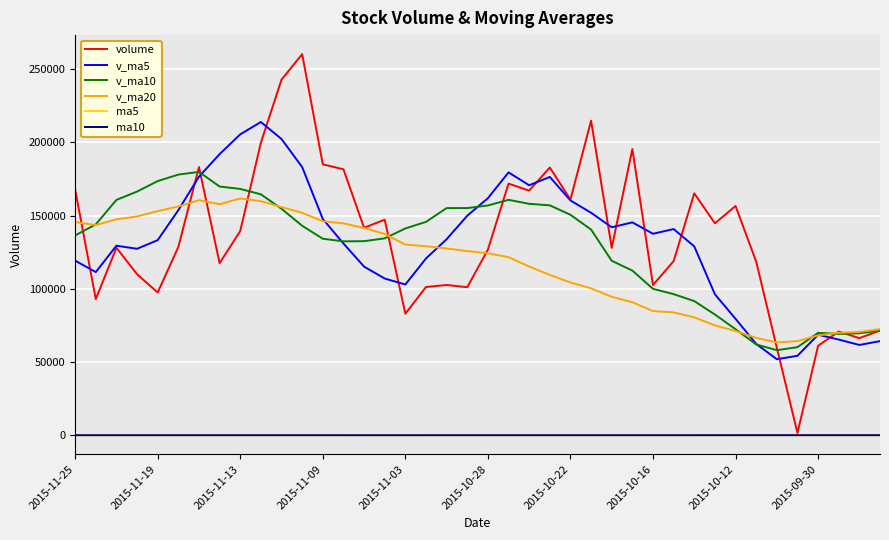

Which series has the largest range (max minus min)?

volume